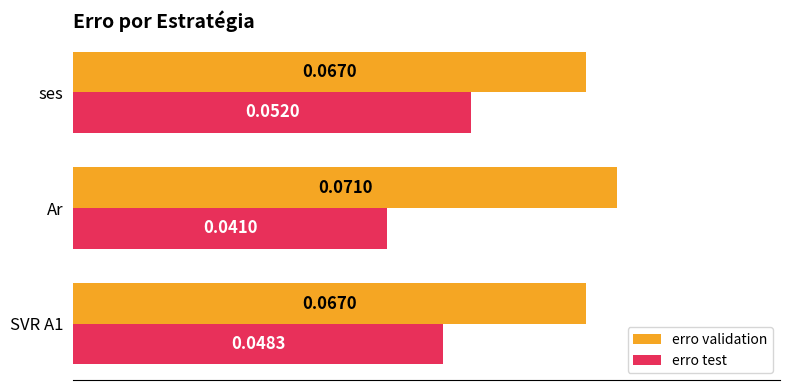

Which label corresponds to the smallest value in the chart?

Ar